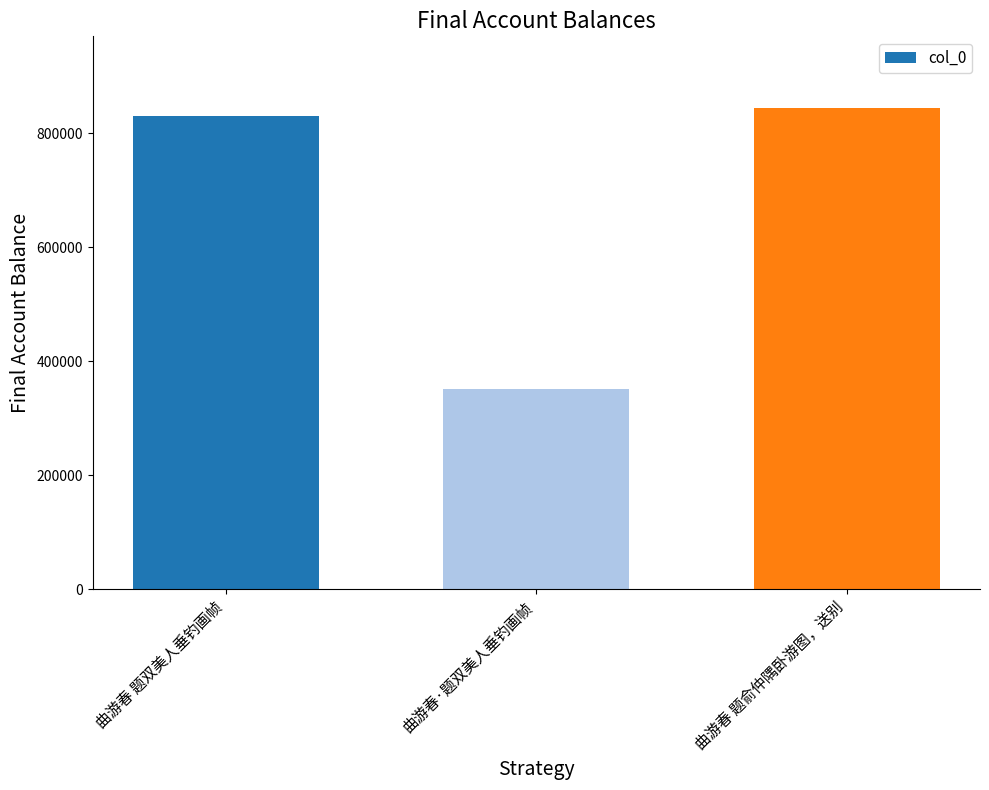

List the labels in order of value, largest first.

曲游春 题俞仲隅卧游图，送别, 曲游春 题双美人垂钓画帧, 曲游春·题双美人垂钓画帧